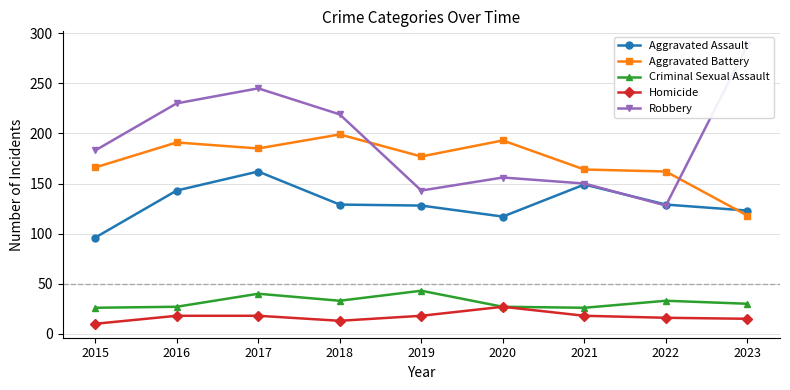

Between 2015 and 2018, which series saw the biggest shift?

Robbery